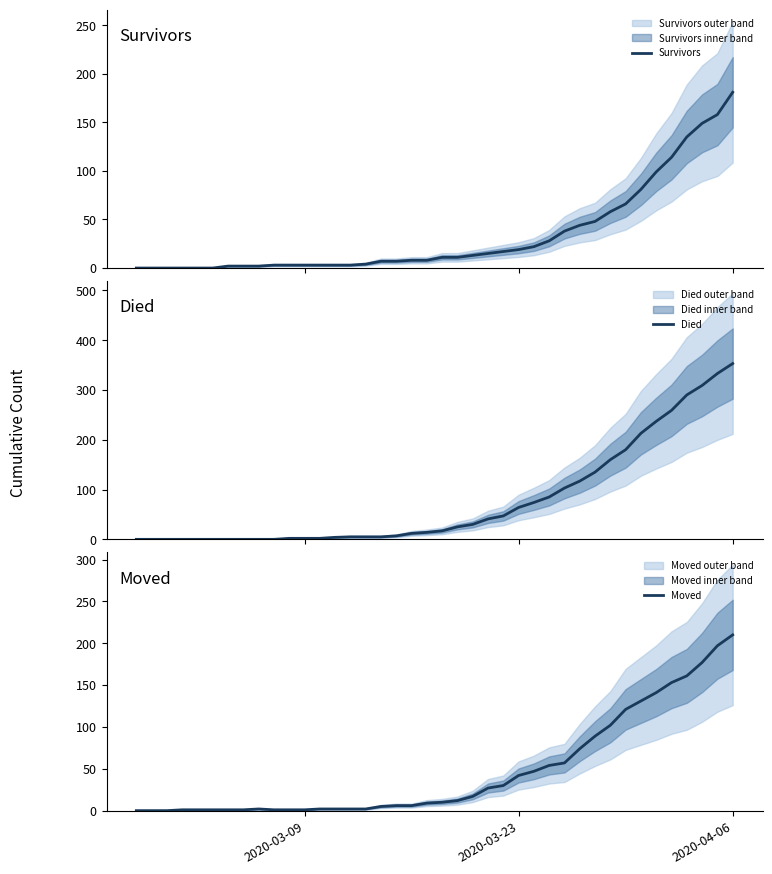

At which label does Moved reach its peak?

2020-04-06